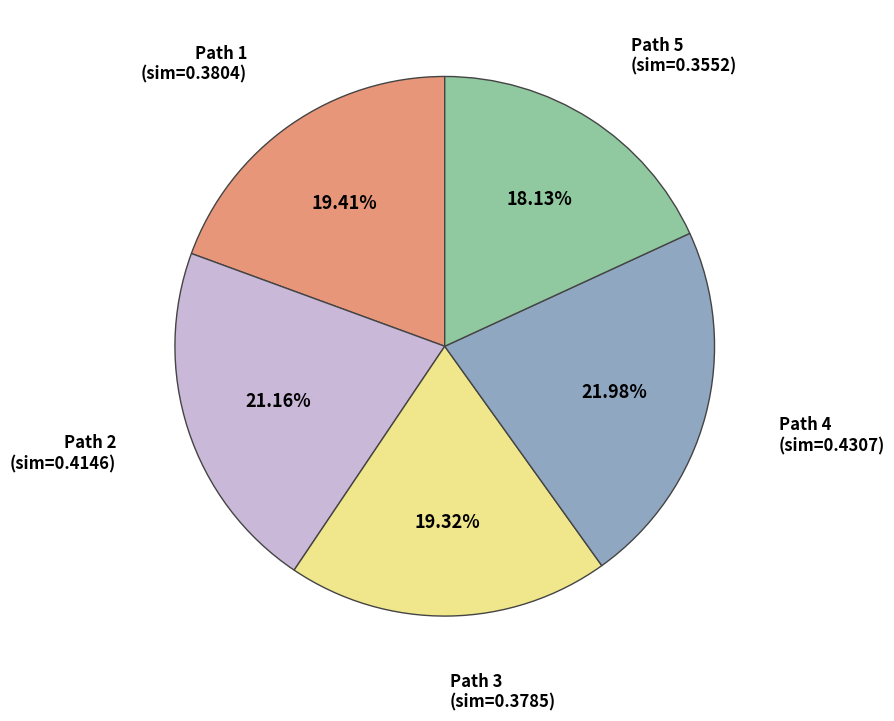

Is there any slice that represents more than half of the pie?

No